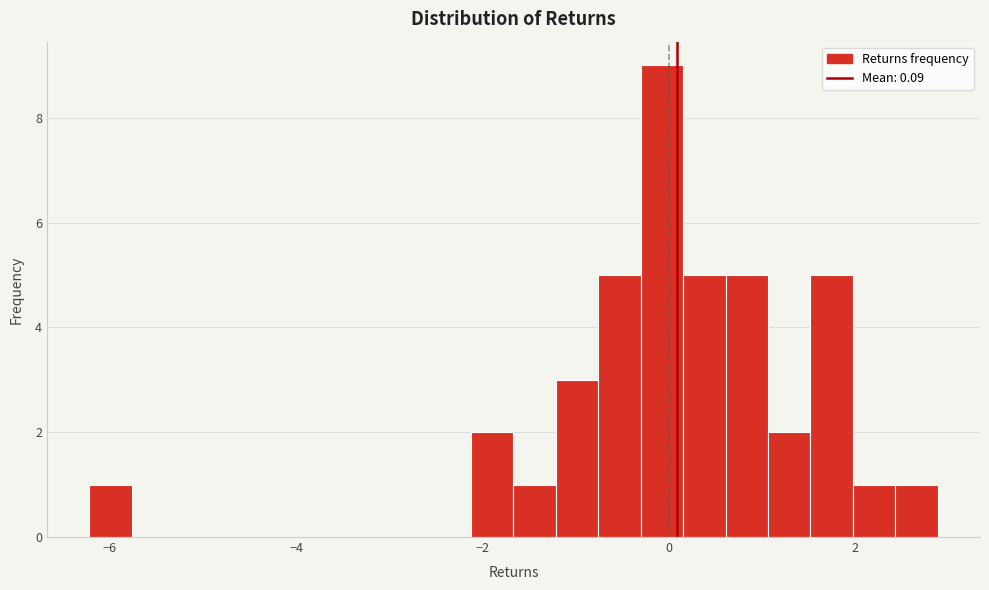

Around what value on the x-axis is the tallest bar? Give the approximate position of its centre, as read against the axis.

0.0